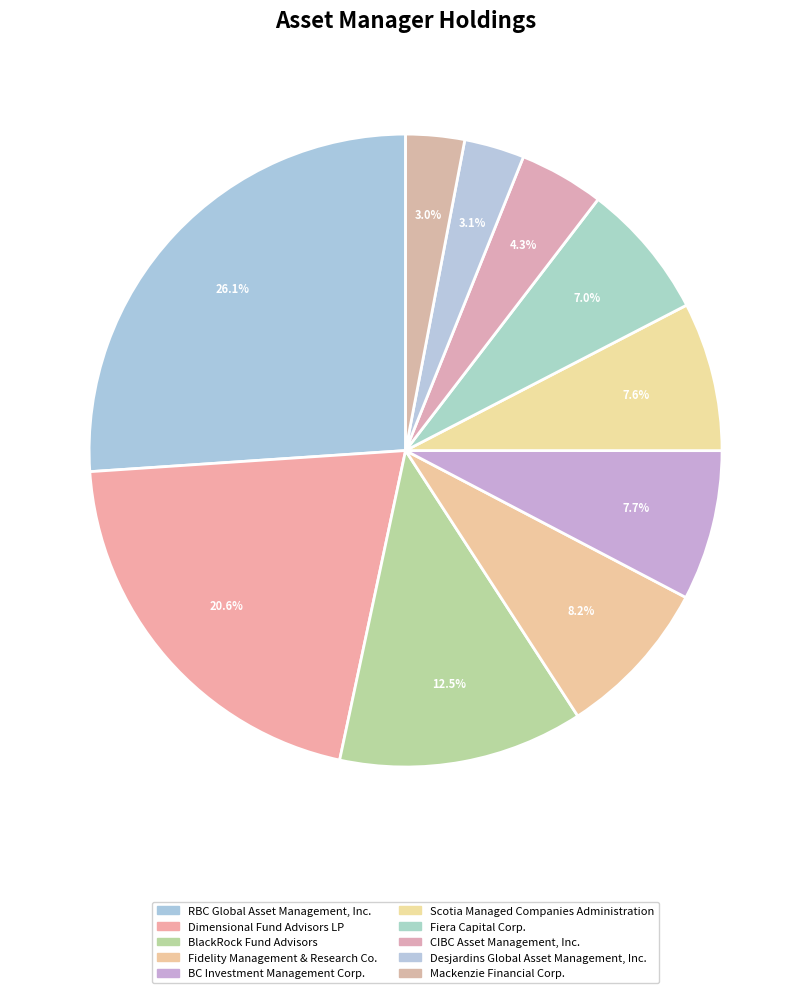

What is the ratio of the value at Fidelity Management & Research Co. to the value at BC Investment Management Corp.?

1.1